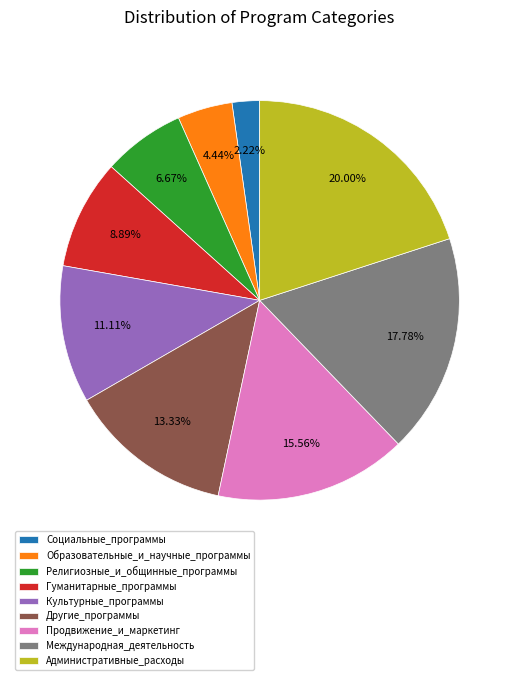

Count the number of slices in the pie.

9